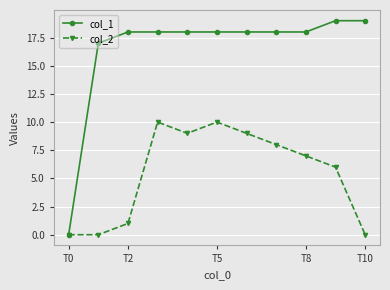

Which series has the largest range (max minus min)?

col_1